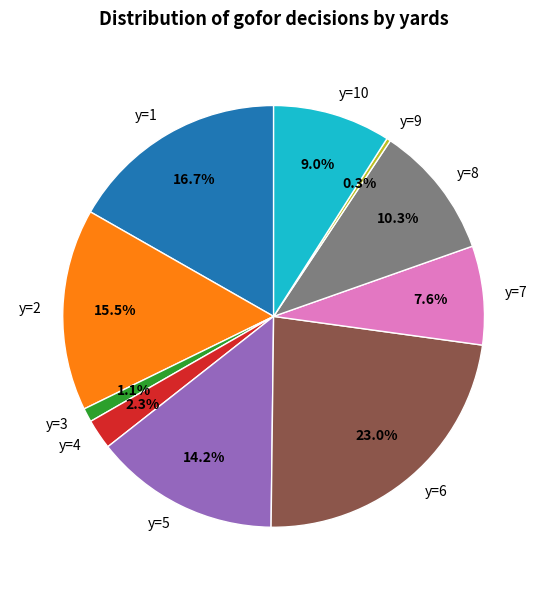

Does y=3 account for over 50% of the chart?

No